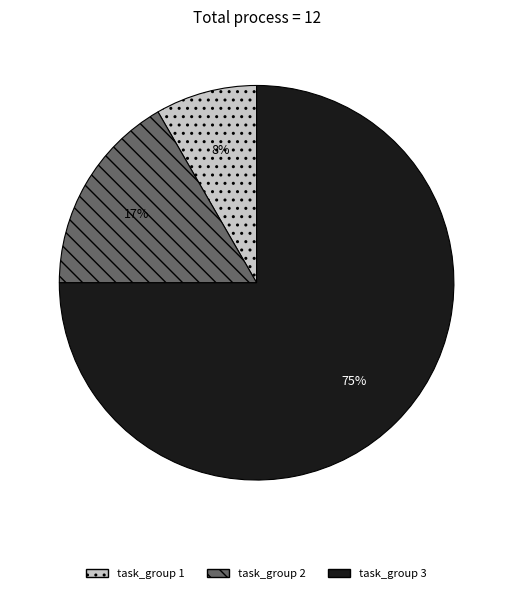

Count the number of slices in the pie.

3